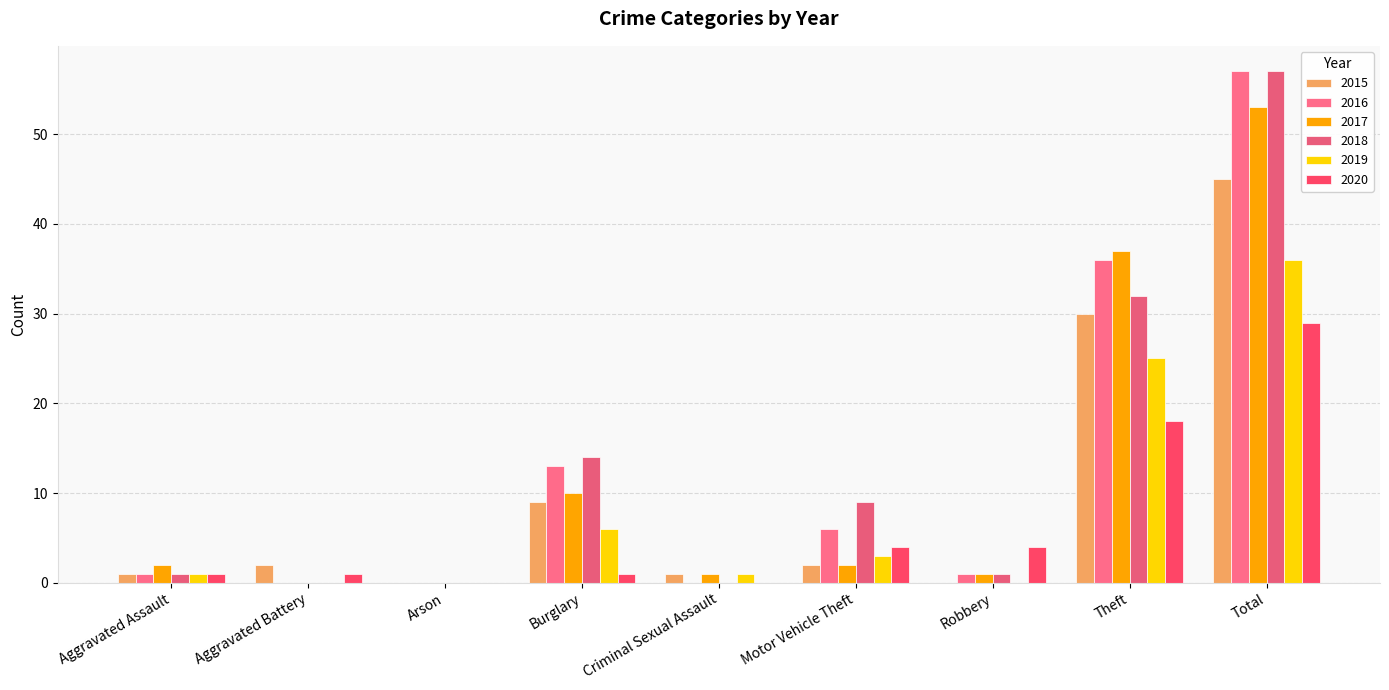

Does the chart contain stacked bars?

No